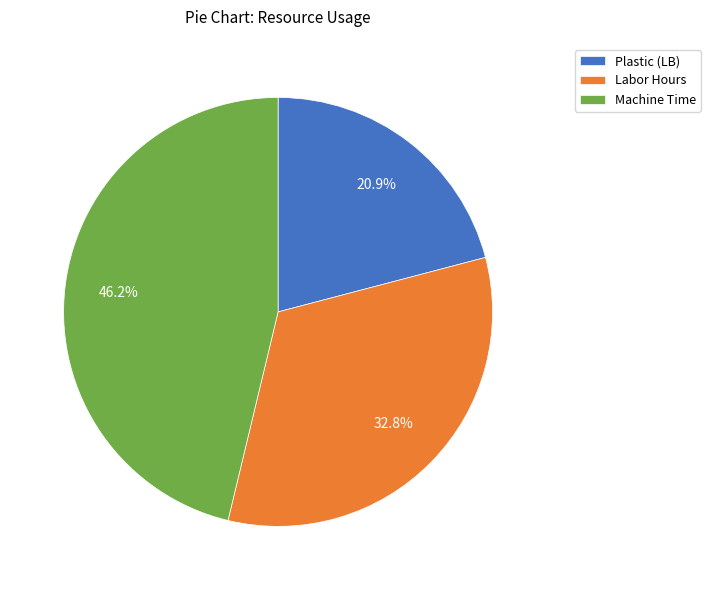

What is the smallest slice in the pie chart?

Plastic (LB)